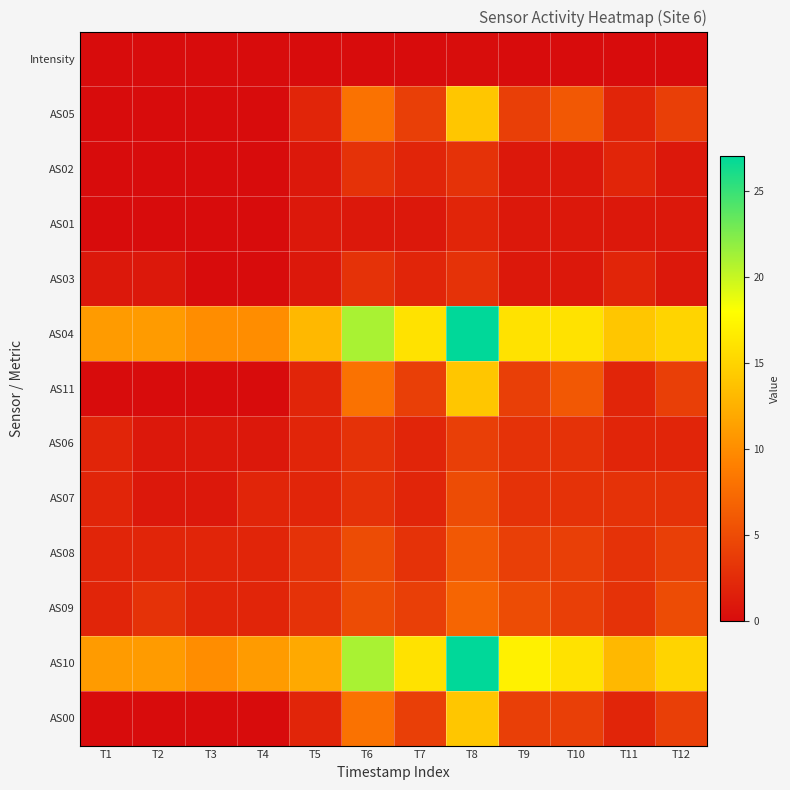

Reading left to right, list all the values displayed in this chart.

Intensity: T1=0.0	T2=0.0	T3=0.0	T4=0.0	T5=0.0	T6=0.1	T7=0.0	T8=0.1	T9=0.0	T10=0.0	T11=0.0	T12=0.0
AS05: T1=0.0	T2=0.0	T3=0.0	T4=0.0	T5=2.0	T6=8.0	T7=4.0	T8=14.0	T9=4.0	T10=6.0	T11=2.0	T12=4.0
AS02: T1=0.0	T2=0.0	T3=0.0	T4=0.0	T5=1.0	T6=3.0	T7=2.0	T8=3.0	T9=1.0	T10=1.0	T11=2.0	T12=1.0
AS01: T1=0.0	T2=0.0	T3=0.0	T4=0.0	T5=1.0	T6=1.0	T7=1.0	T8=2.0	T9=1.0	T10=1.0	T11=1.0	T12=1.0
AS03: T1=1.0	T2=1.0	T3=0.0	T4=0.0	T5=1.0	T6=3.0	T7=2.0	T8=3.0	T9=1.0	T10=1.0	T11=2.0	T12=1.0
AS04: T1=11.0	T2=11.0	T3=10.0	T4=10.0	T5=13.0	T6=21.0	T7=16.0	T8=27.0	T9=16.0	T10=16.0	T11=14.0	T12=15.0
AS11: T1=0.0	T2=0.0	T3=0.0	T4=0.0	T5=2.0	T6=8.0	T7=4.0	T8=14.0	T9=4.0	T10=6.0	T11=2.0	T12=4.0
AS06: T1=2.0	T2=1.0	T3=1.0	T4=1.0	T5=2.0	T6=3.0	T7=2.0	T8=4.0	T9=3.0	T10=3.0	T11=2.0	T12=2.0
AS07: T1=2.0	T2=1.0	T3=1.0	T4=2.0	T5=2.0	T6=3.0	T7=2.0	T8=5.0	T9=3.0	T10=3.0	T11=3.0	T12=3.0
AS08: T1=2.0	T2=2.0	T3=2.0	T4=2.0	T5=3.0	T6=5.0	T7=3.0	T8=6.0	T9=4.0	T10=4.0	T11=3.0	T12=4.0
AS09: T1=2.0	T2=3.0	T3=2.0	T4=2.0	T5=3.0	T6=5.0	T7=4.0	T8=7.0	T9=5.0	T10=4.0	T11=3.0	T12=5.0
AS10: T1=11.0	T2=11.0	T3=10.0	T4=11.0	T5=12.0	T6=21.0	T7=16.0	T8=27.0	T9=17.0	T10=16.0	T11=13.0	T12=15.0
AS00: T1=0.0	T2=0.0	T3=0.0	T4=0.0	T5=2.0	T6=8.0	T7=4.0	T8=14.0	T9=4.0	T10=4.0	T11=2.0	T12=4.0